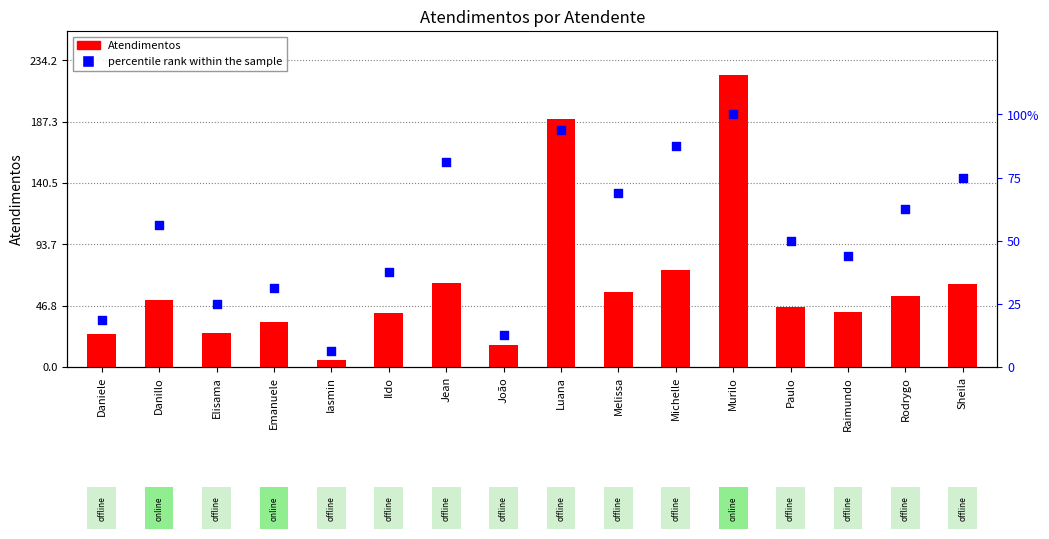

At how many categories does at least one series exceed 133?

2